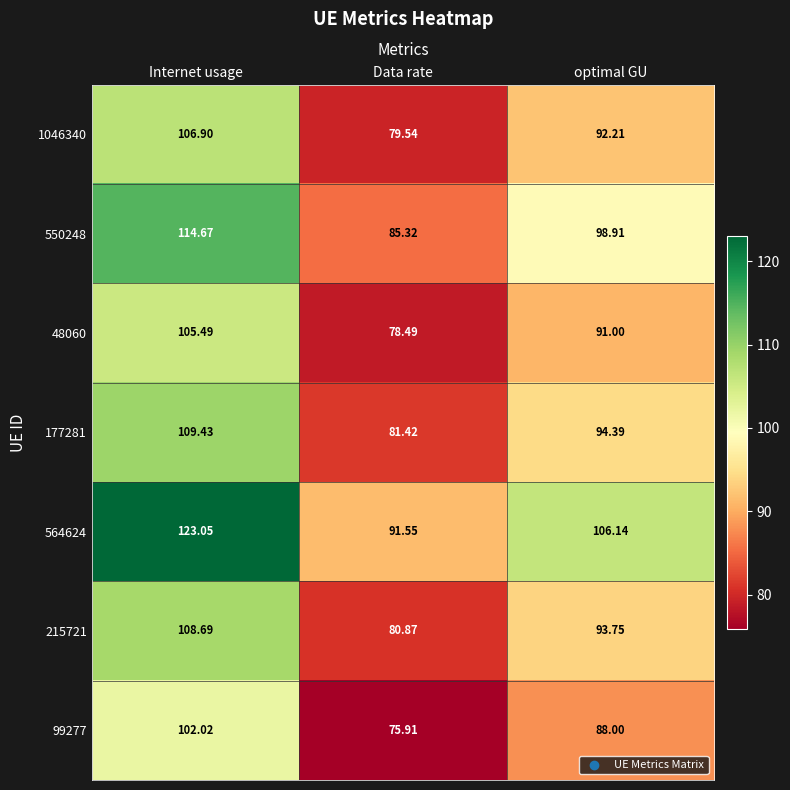

At which label does 99277 first exceed 88?

Internet usage